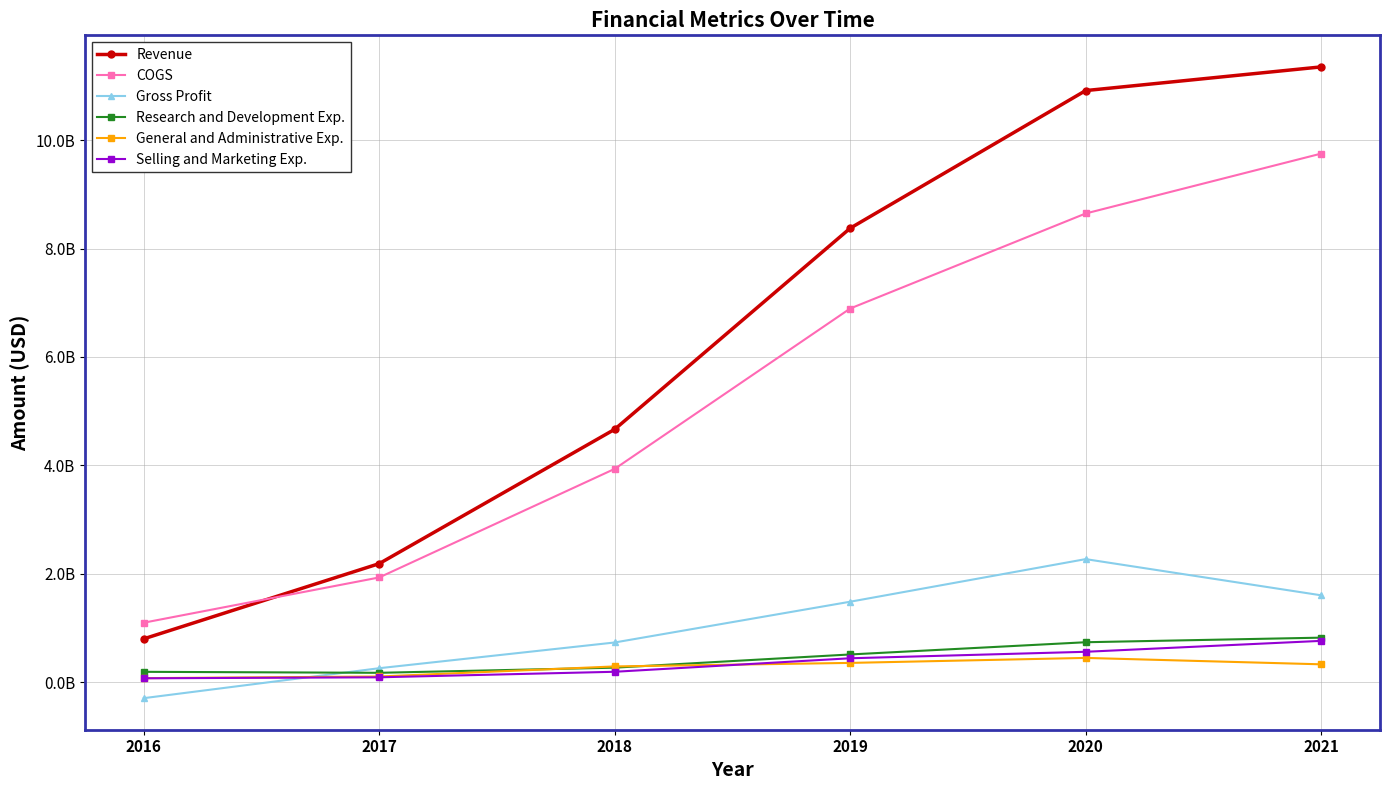

Does the chart have visible grid lines?

Yes